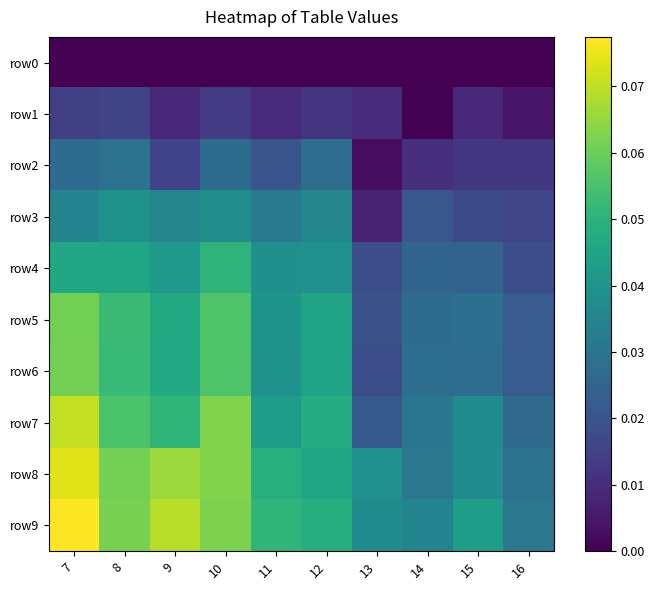

Reading left to right, what are all the values shown in this chart?

row0: 7=0.0	8=0.0	9=0.0	10=0.0	11=0.0	12=0.0	13=0.0	14=0.0	15=0.0	16=0.0
row1: 7=0.0	8=0.0	9=0.0	10=0.0	11=0.0	12=0.0	13=0.0	14=0.0	15=0.0	16=0.0
row2: 7=0.0	8=0.0	9=0.0	10=0.0	11=0.0	12=0.0	13=0.0	14=0.0	15=0.0	16=0.0
row3: 7=0.0	8=0.0	9=0.0	10=0.0	11=0.0	12=0.0	13=0.0	14=0.0	15=0.0	16=0.0
row4: 7=0.0	8=0.0	9=0.0	10=0.1	11=0.0	12=0.0	13=0.0	14=0.0	15=0.0	16=0.0
row5: 7=0.1	8=0.1	9=0.0	10=0.1	11=0.0	12=0.0	13=0.0	14=0.0	15=0.0	16=0.0
row6: 7=0.1	8=0.1	9=0.0	10=0.1	11=0.0	12=0.0	13=0.0	14=0.0	15=0.0	16=0.0
row7: 7=0.1	8=0.1	9=0.1	10=0.1	11=0.0	12=0.0	13=0.0	14=0.0	15=0.0	16=0.0
row8: 7=0.1	8=0.1	9=0.1	10=0.1	11=0.0	12=0.0	13=0.0	14=0.0	15=0.0	16=0.0
row9: 7=0.1	8=0.1	9=0.1	10=0.1	11=0.1	12=0.0	13=0.0	14=0.0	15=0.0	16=0.0